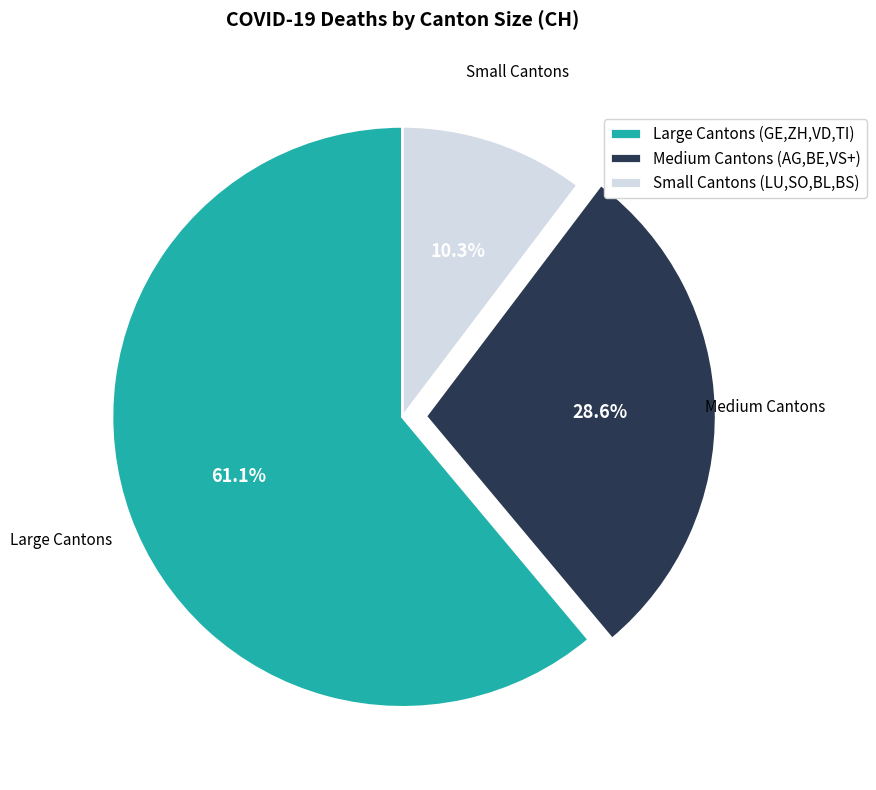

What is the total percentage of Small Cantons (LU,SO,BL,BS) and Large Cantons (GE,ZH,VD,TI)?

71.4%